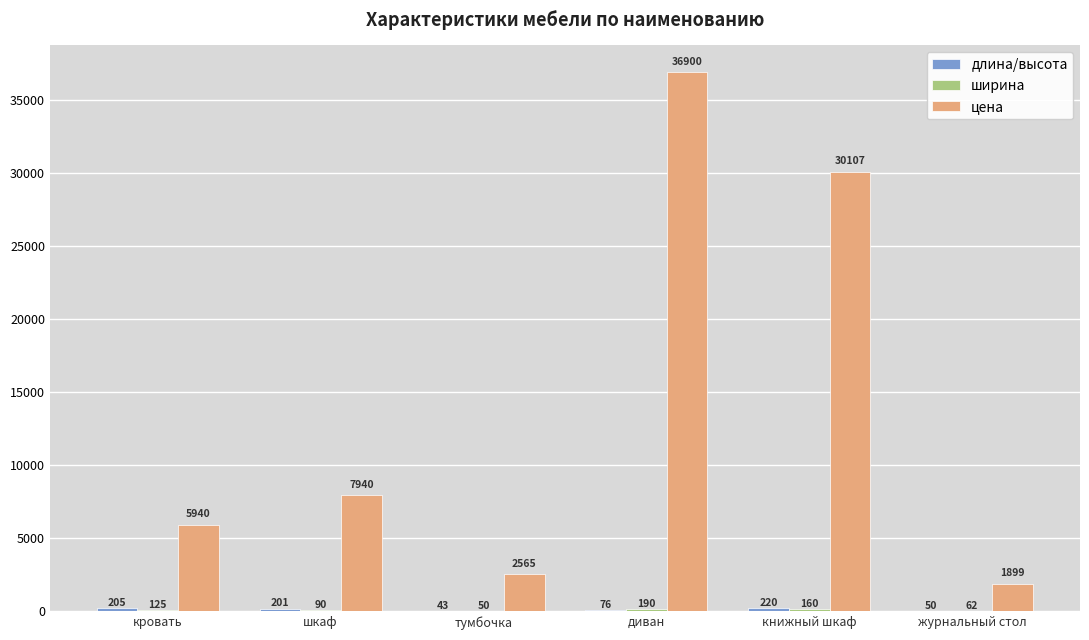

What is the greatest value displayed?

36900